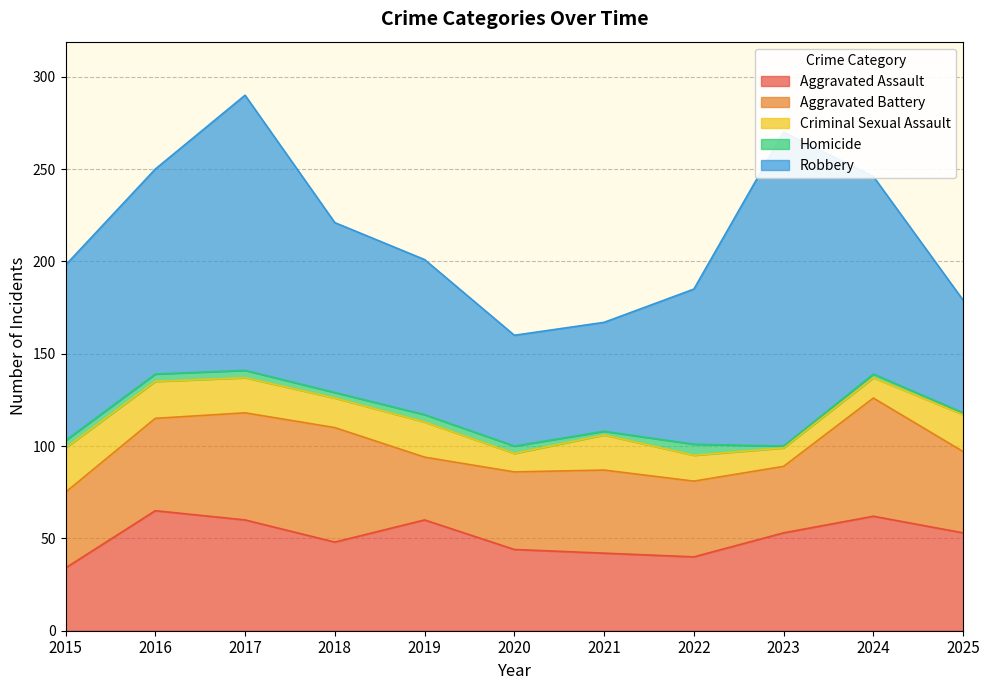

What is the difference between the highest and lowest values at 2017?

145